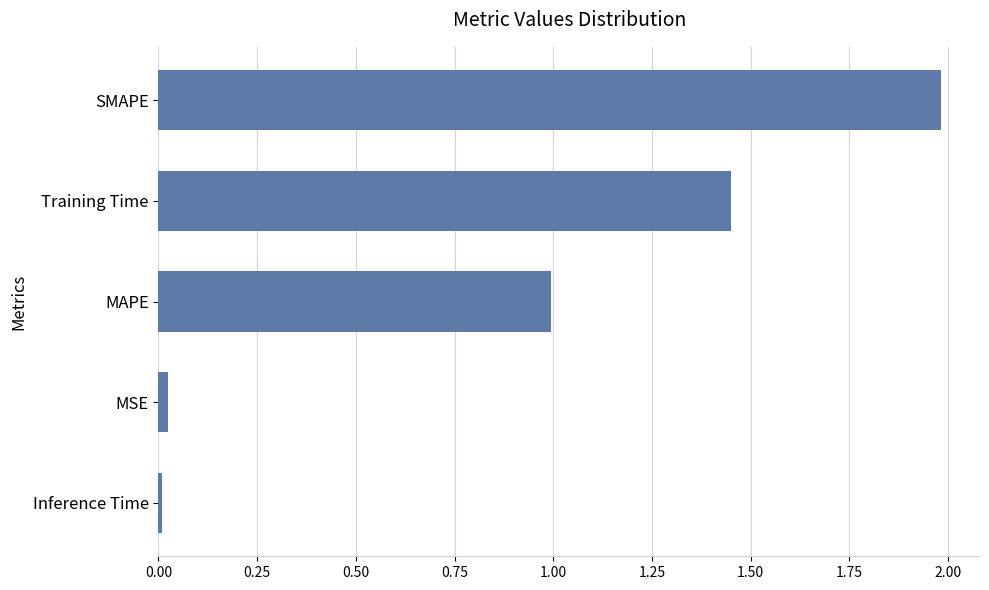

What value does the data have at MAPE?

1.0